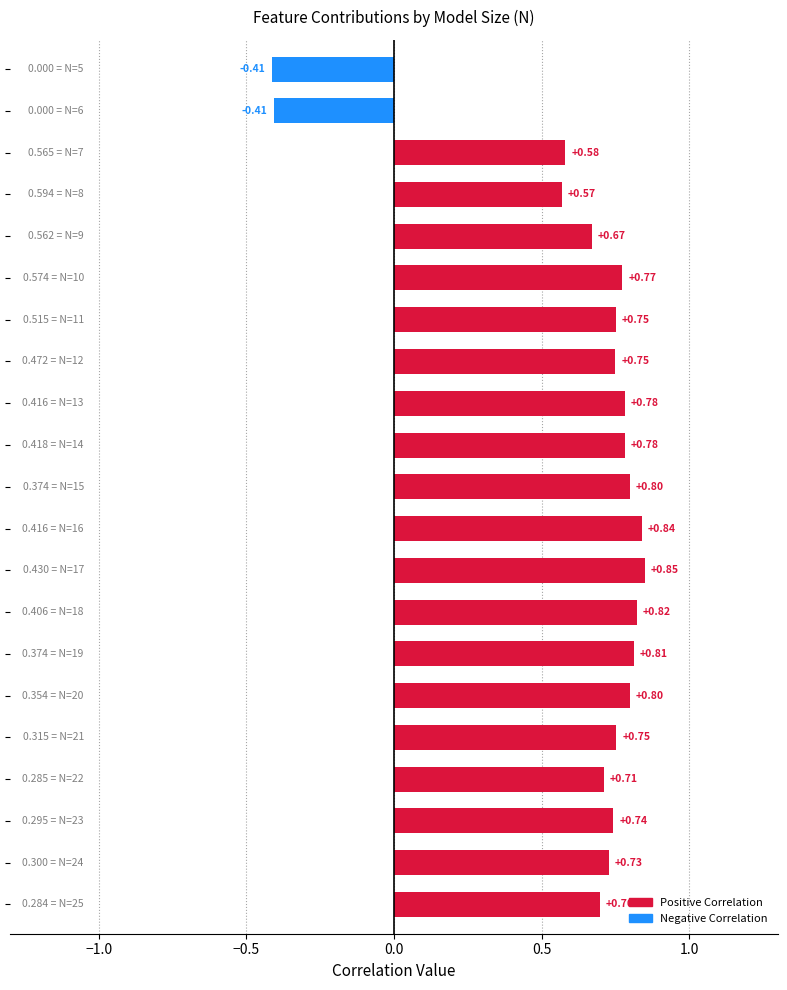

What is the sum of all values?

13.4